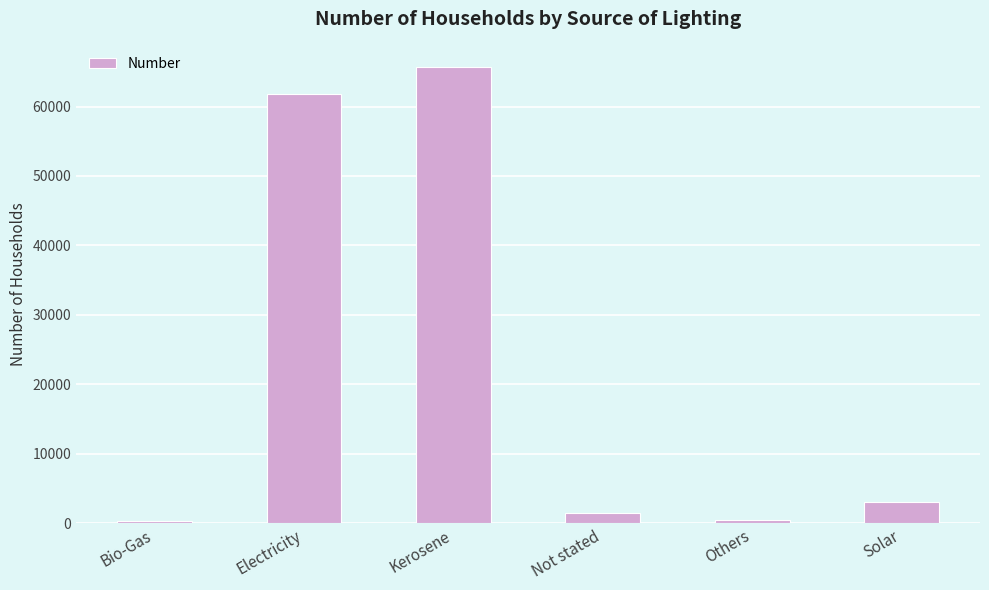

Count the number of categories in the chart.

6